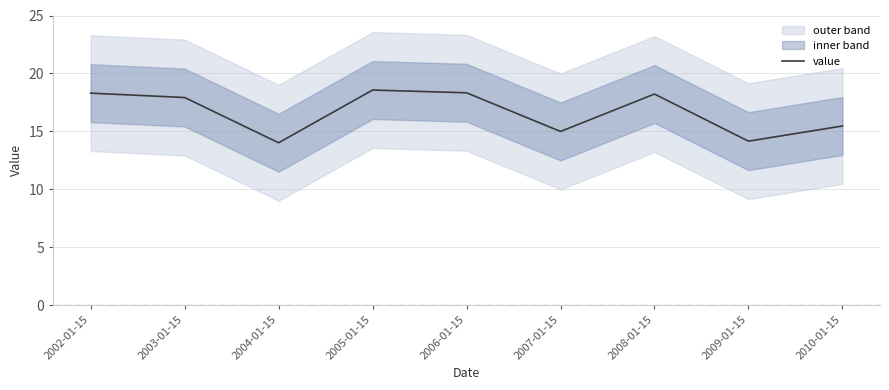

True or false: there are more than 2 points higher than both neighbors.

False